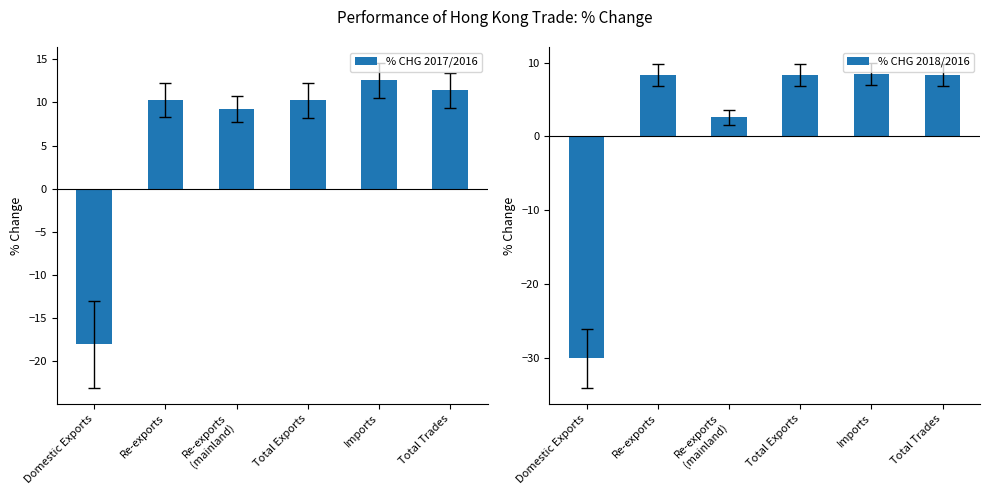

What position from the right is Domestic Exports?

6